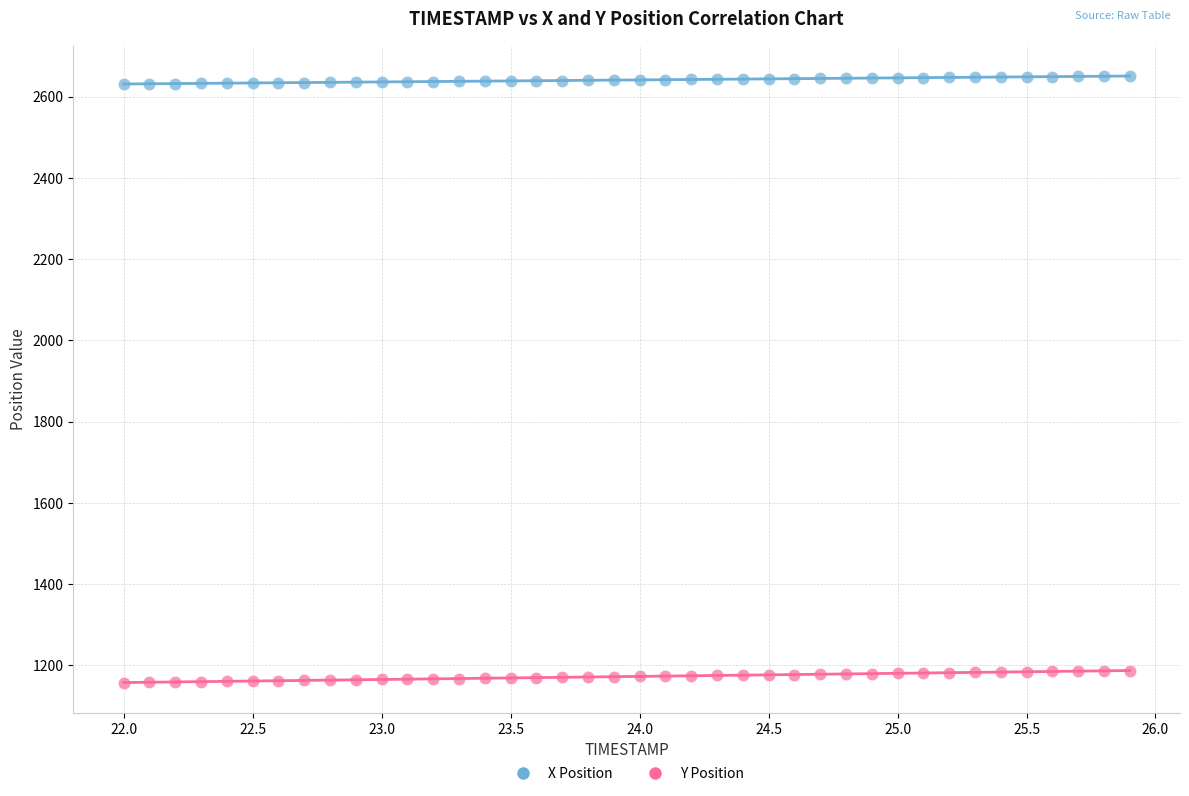

What are all the series names shown in the legend?

X Position, Y Position